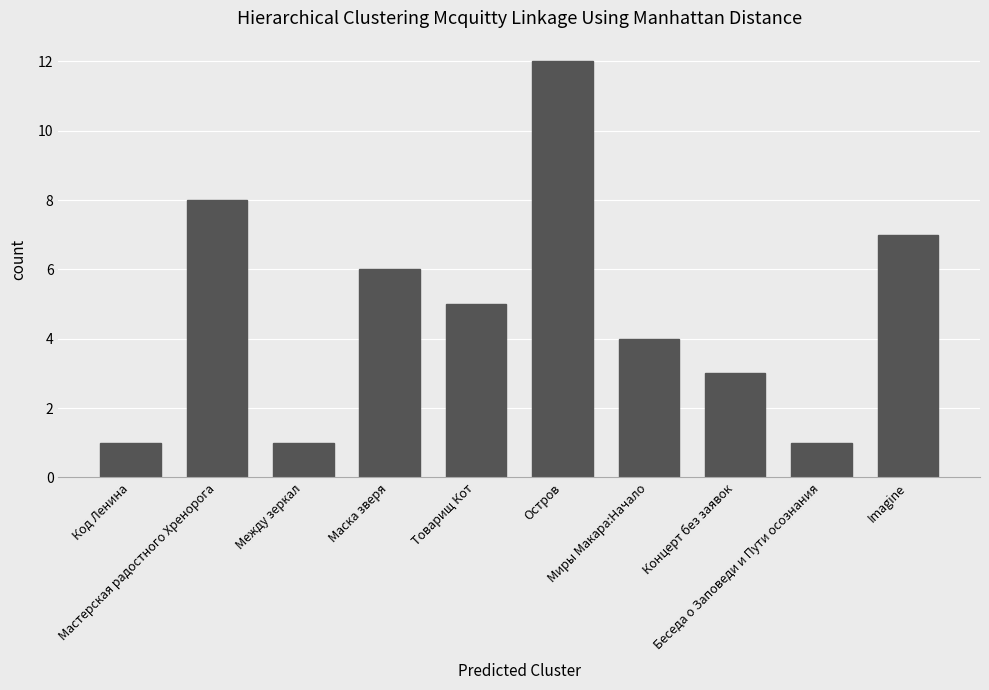

Reading right to left, list all the values displayed in this chart.

7	1	3	4	12	5	6	1	8	1